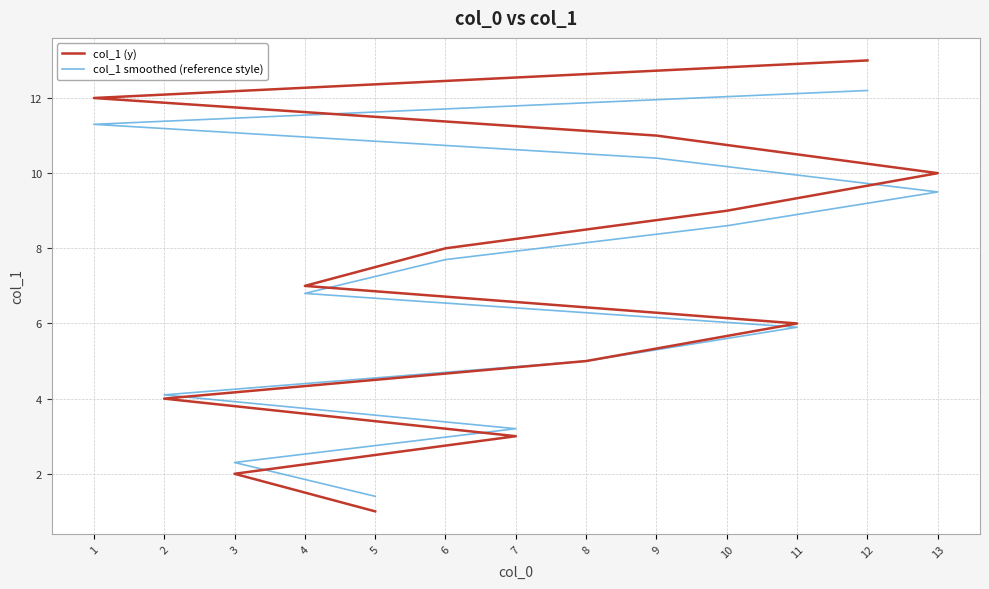

How many lines are shown in the chart?

2